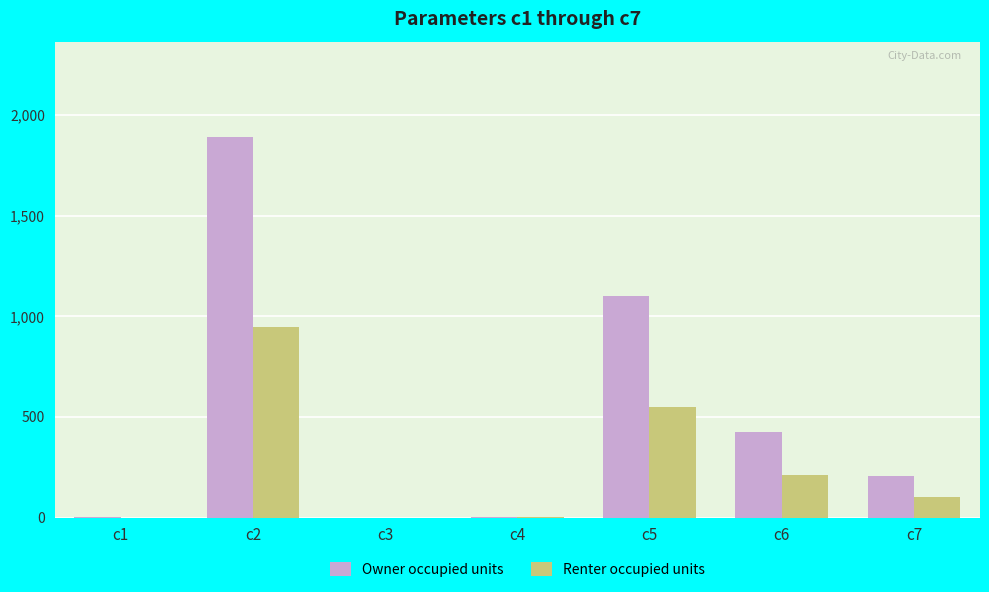

At which category is the sum across all series the highest?

c2